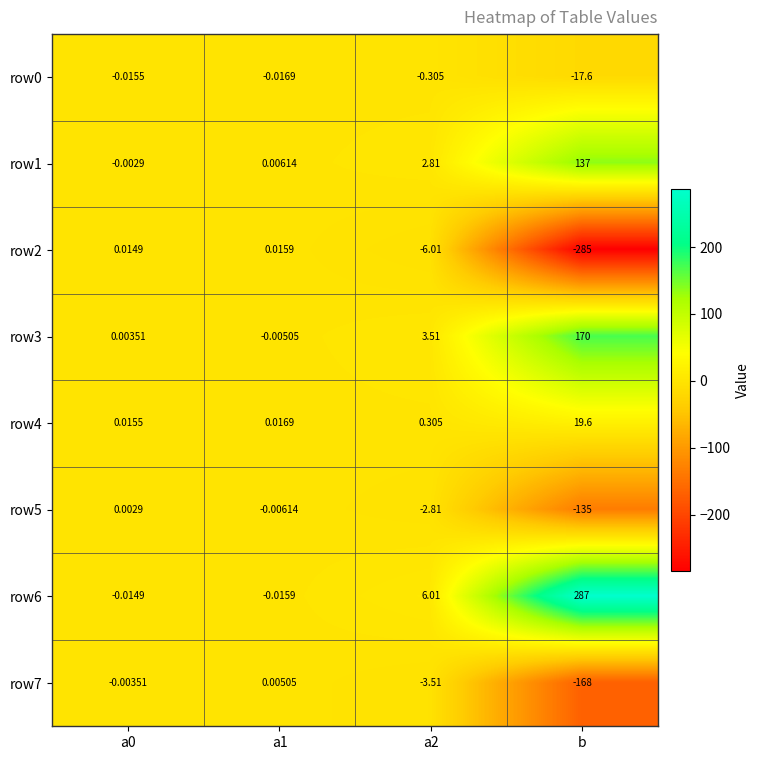

At which category is the sum across all series the highest?

b